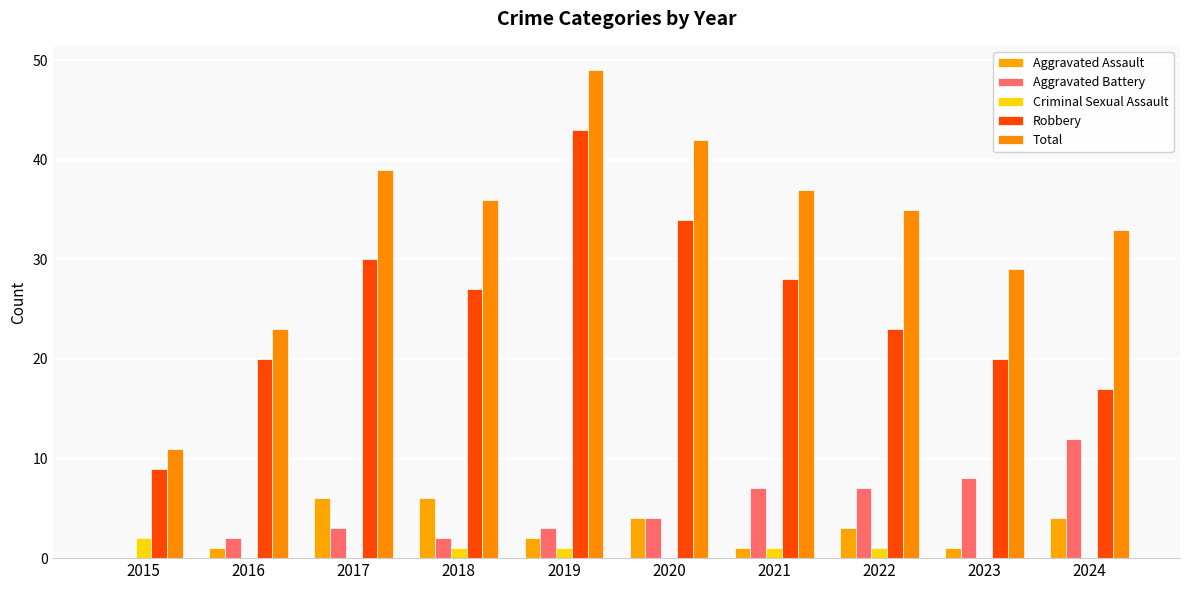

At which label does Robbery reach its peak?

2019